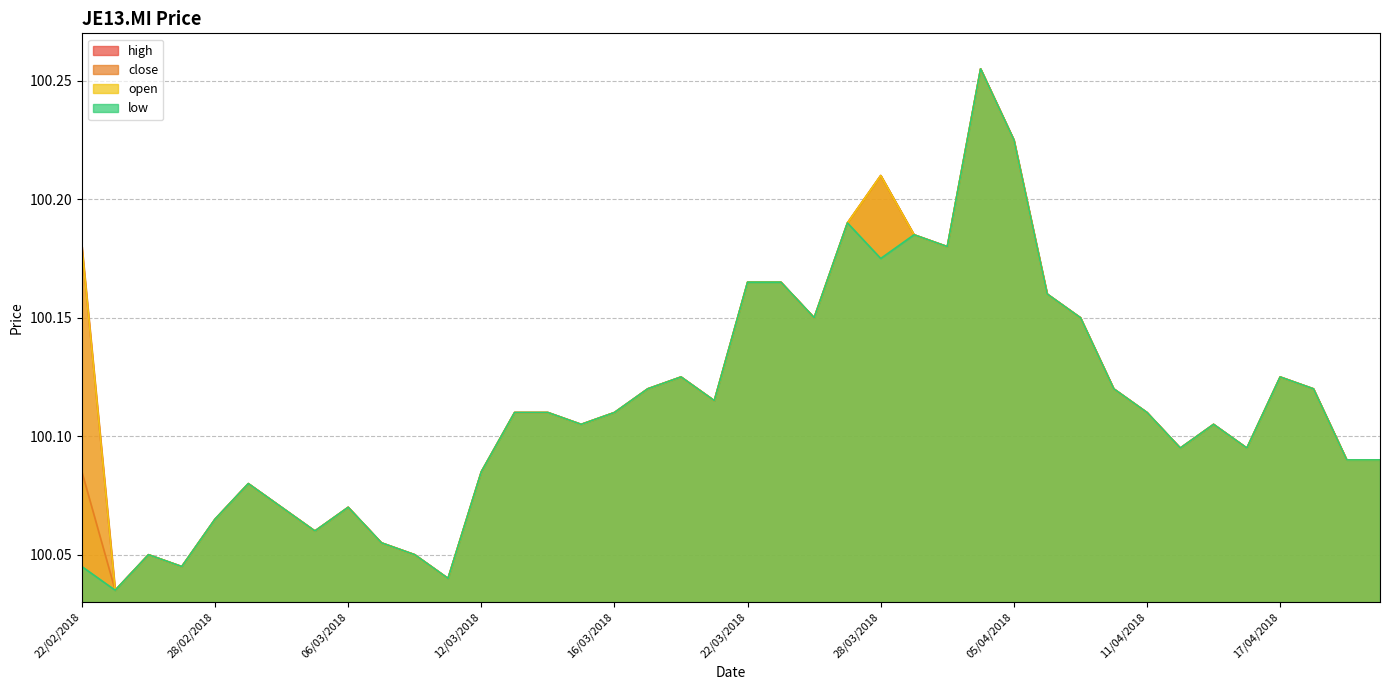

True or false: low and open intersect in this chart.

False